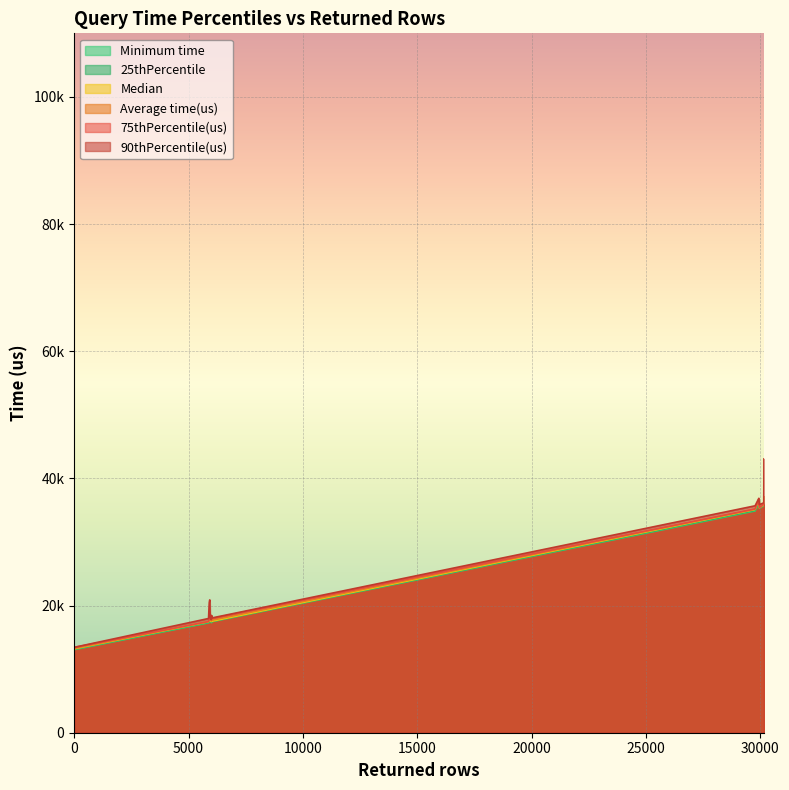

The Minimum time series shows 10608.1 at 5874. True or false?

False